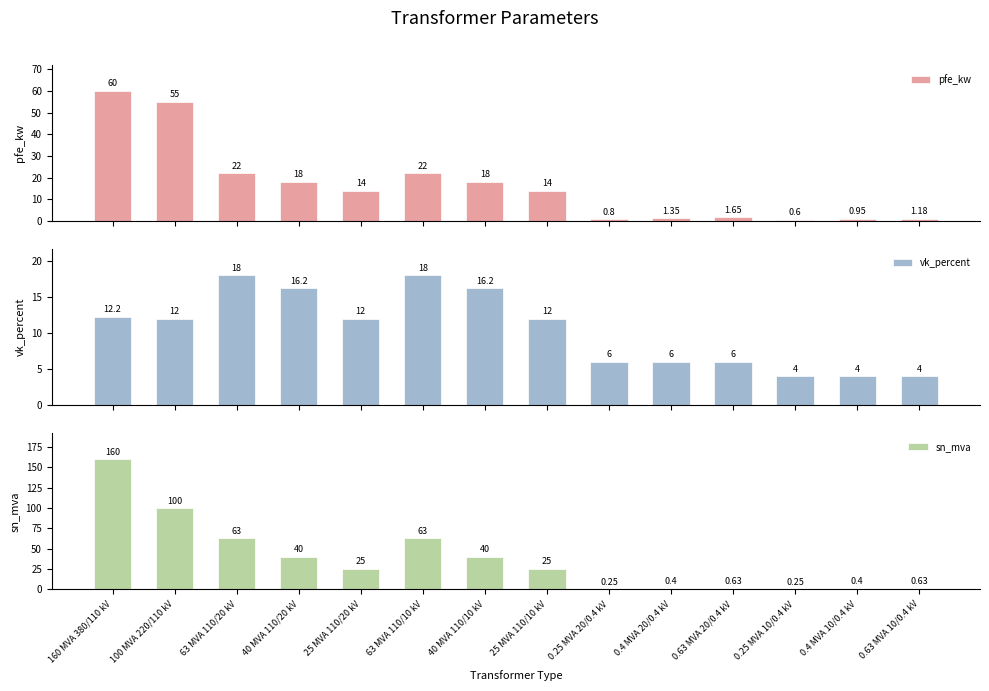

Which label corresponds to the smallest value in the chart?

0.25 MVA 20/0.4 kV